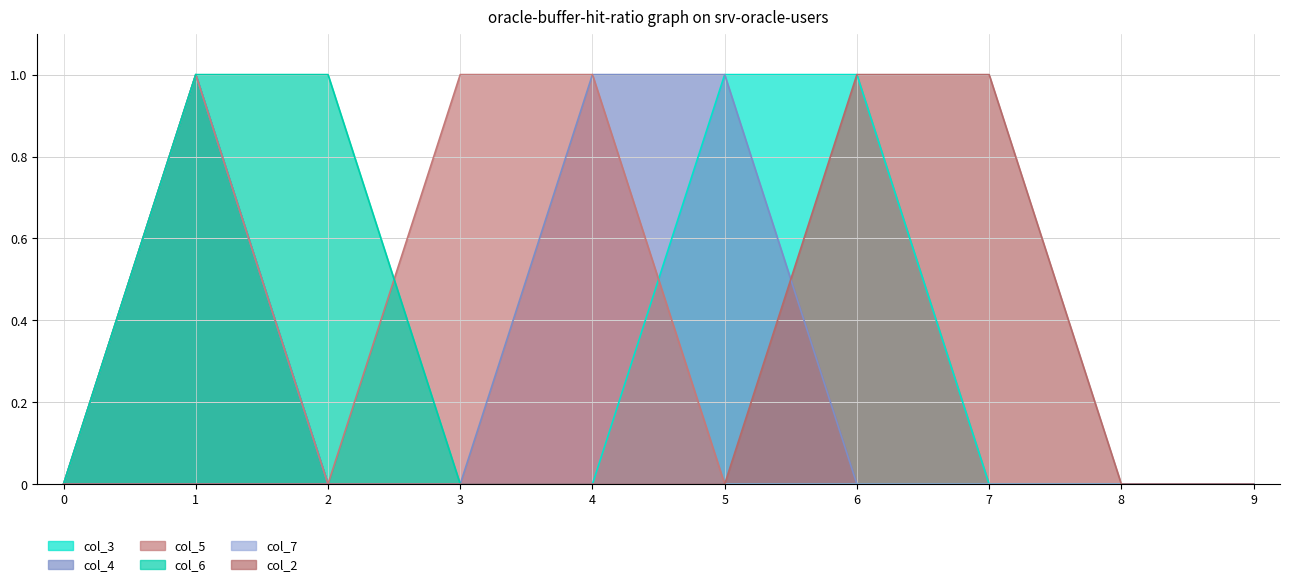

Is it true that col_3 equals 0 at 4?

True